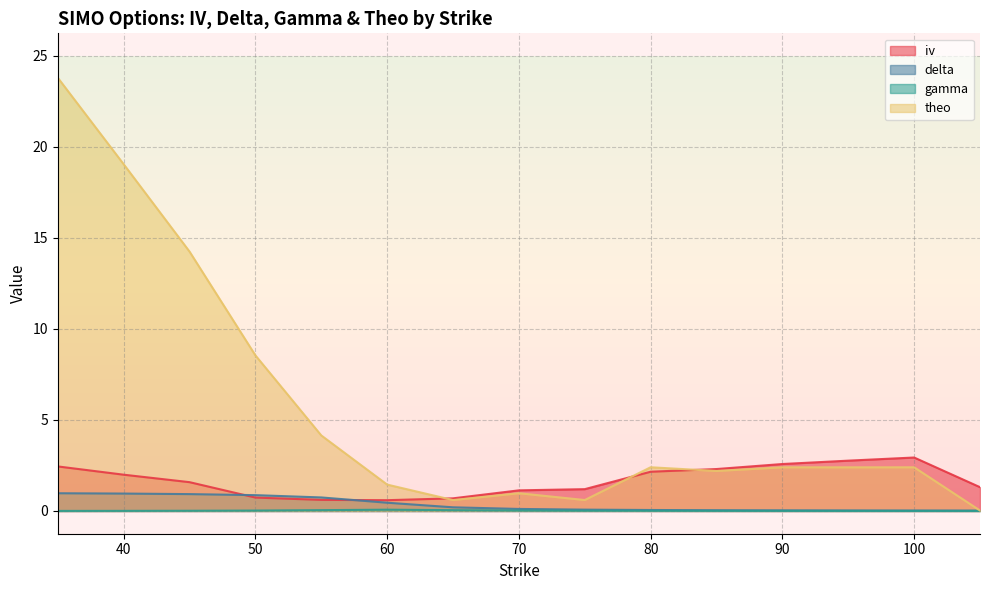

How many lines are shown in the chart?

4